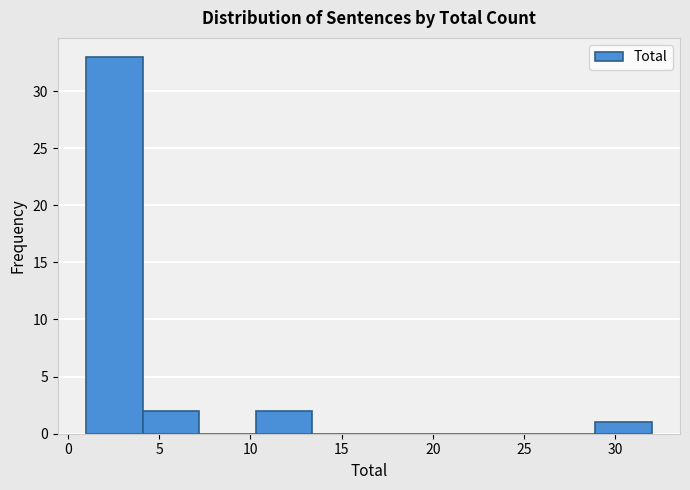

What is the height of the bar covering 1.0 to 4.1 on the x-axis? Neither the bar edges nor the heights are printed on the chart, so give them approximately, as read against the axes.

33